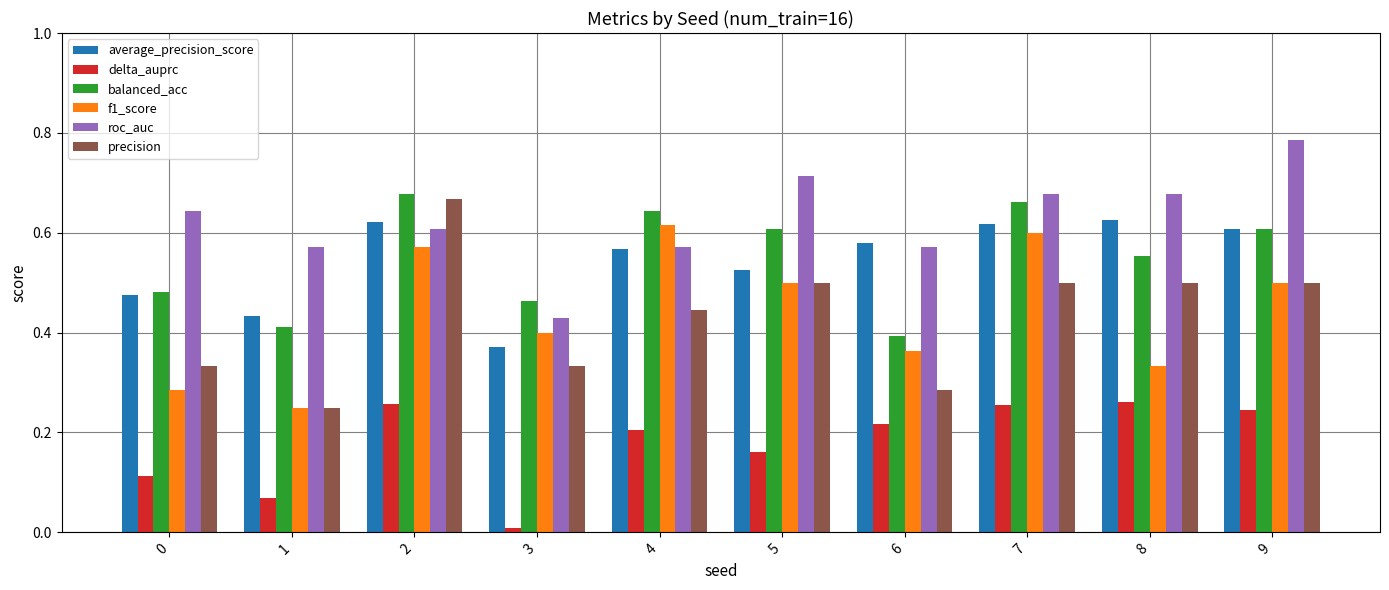

At 6, list the series in order from largest to smallest.

average_precision_score, roc_auc, balanced_acc, f1_score, precision, delta_auprc